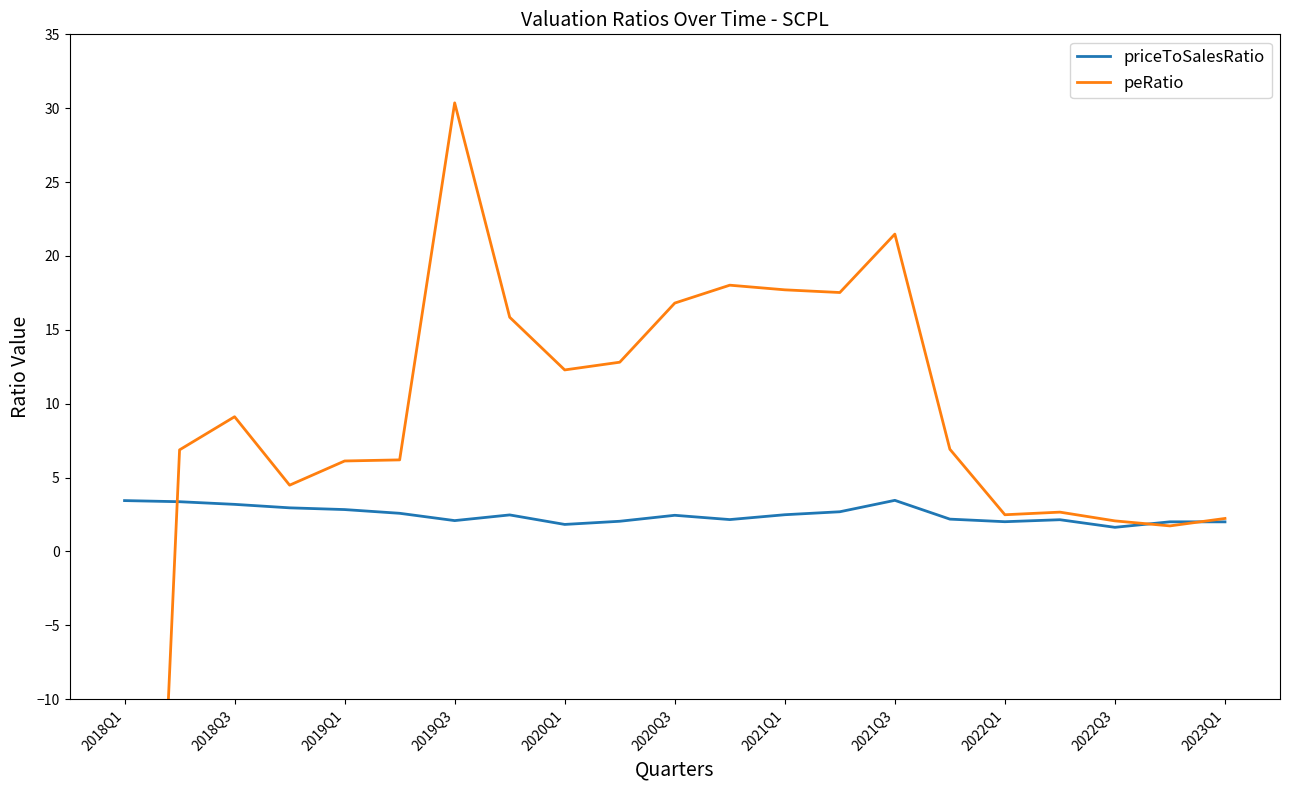

What is the maximum value for peRatio?

30.4